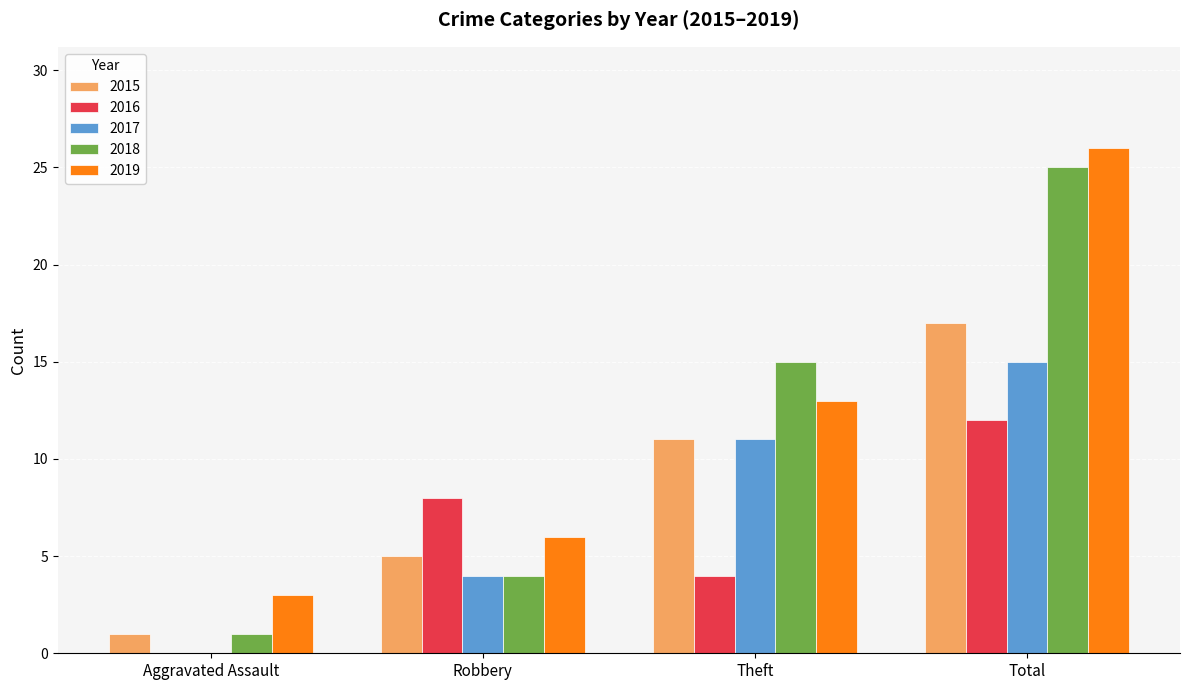

What is the sum of all 2015 values?

34